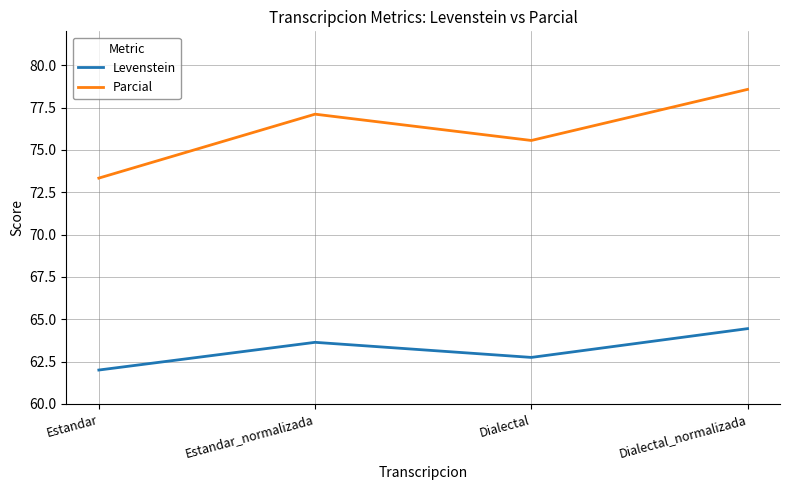

Which category has the lowest value in the Levenstein series?

Estandar